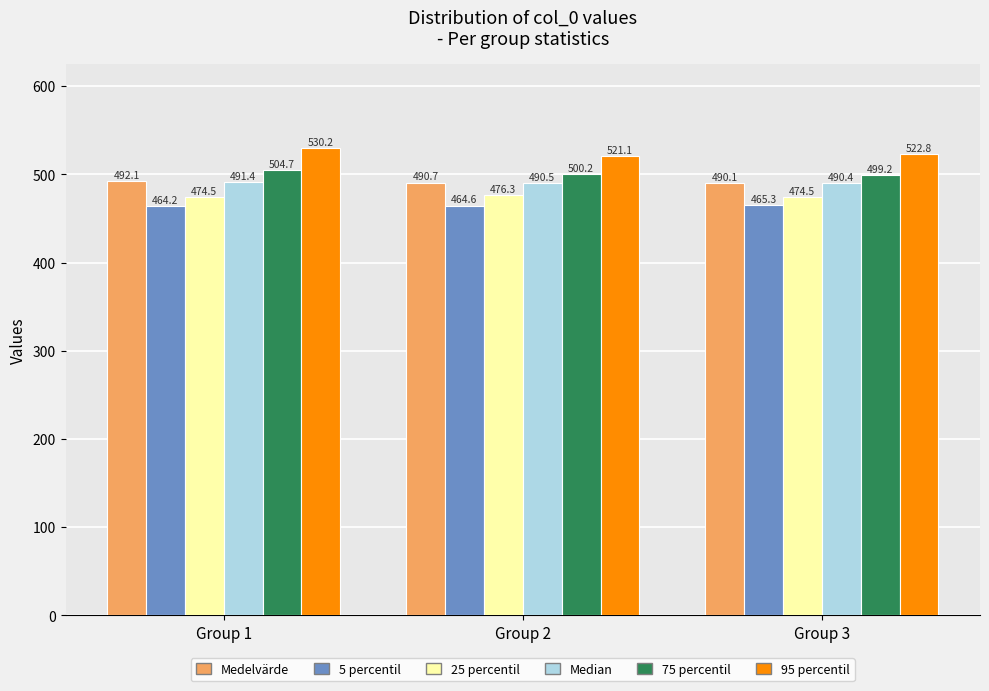

Reading left to right, extract all data points from this chart.

Medelvärde: Group 1=492.1	Group 2=490.7	Group 3=490.1
5 percentil: Group 1=464.2	Group 2=464.6	Group 3=465.3
25 percentil: Group 1=474.5	Group 2=476.3	Group 3=474.5
Median: Group 1=491.4	Group 2=490.5	Group 3=490.4
75 percentil: Group 1=504.7	Group 2=500.2	Group 3=499.2
95 percentil: Group 1=530.2	Group 2=521.1	Group 3=522.8